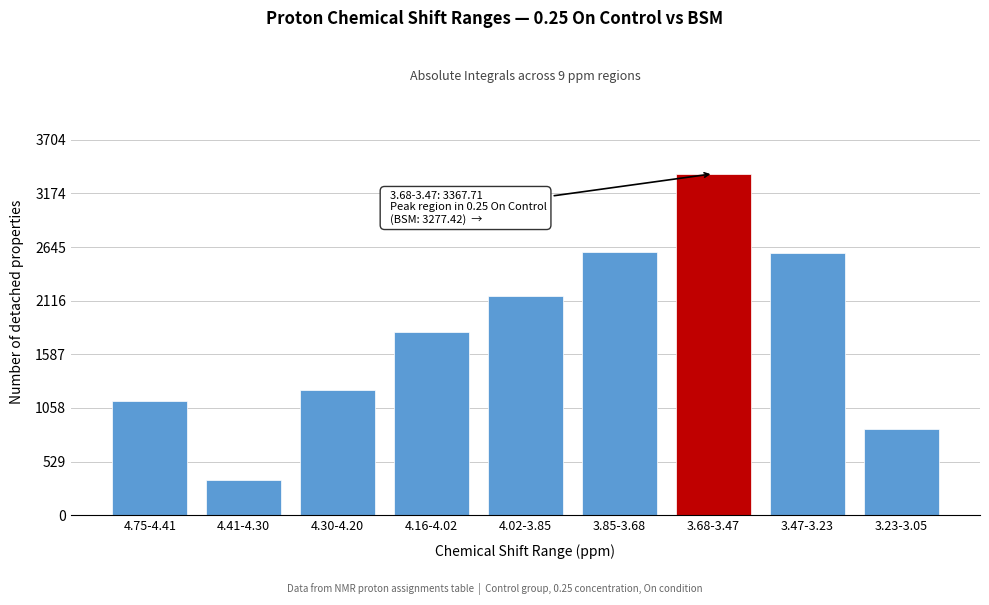

What is the change in value from 4.41-4.30 to 3.68-3.47?

+3020.5